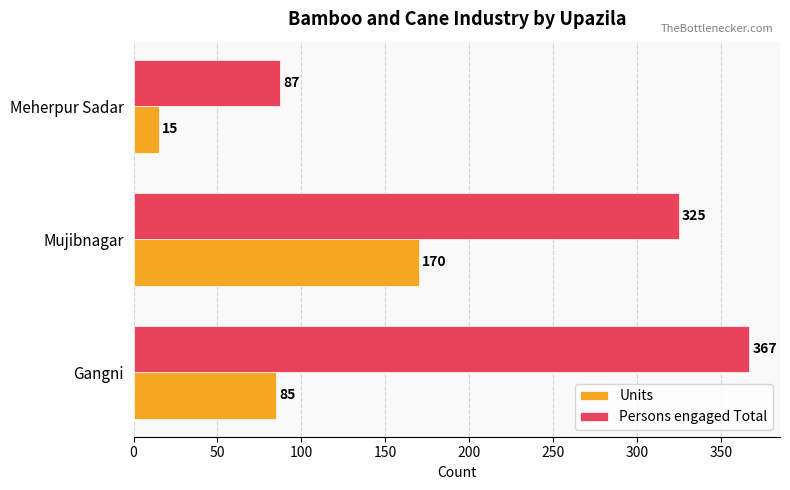

How many Units values are between 15 and 170?

3